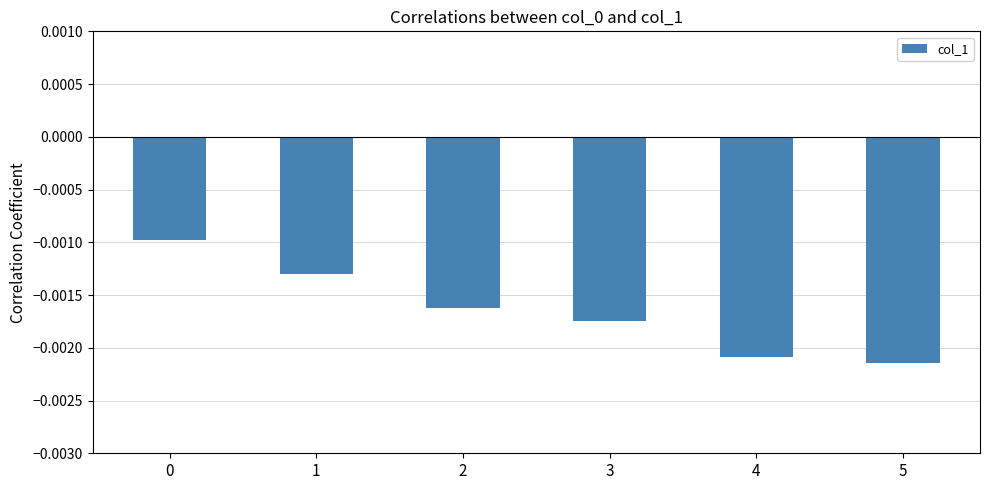

How many bars are there in total?

6